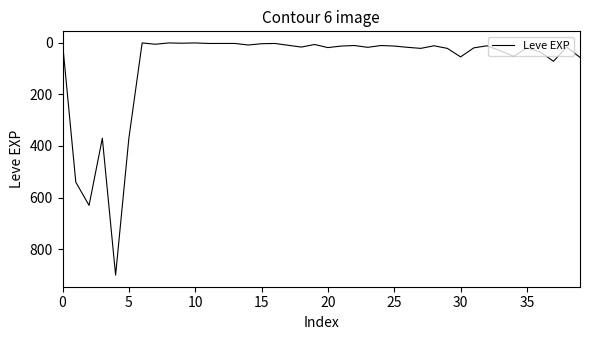

What is the difference between the second highest and second lowest values?

629